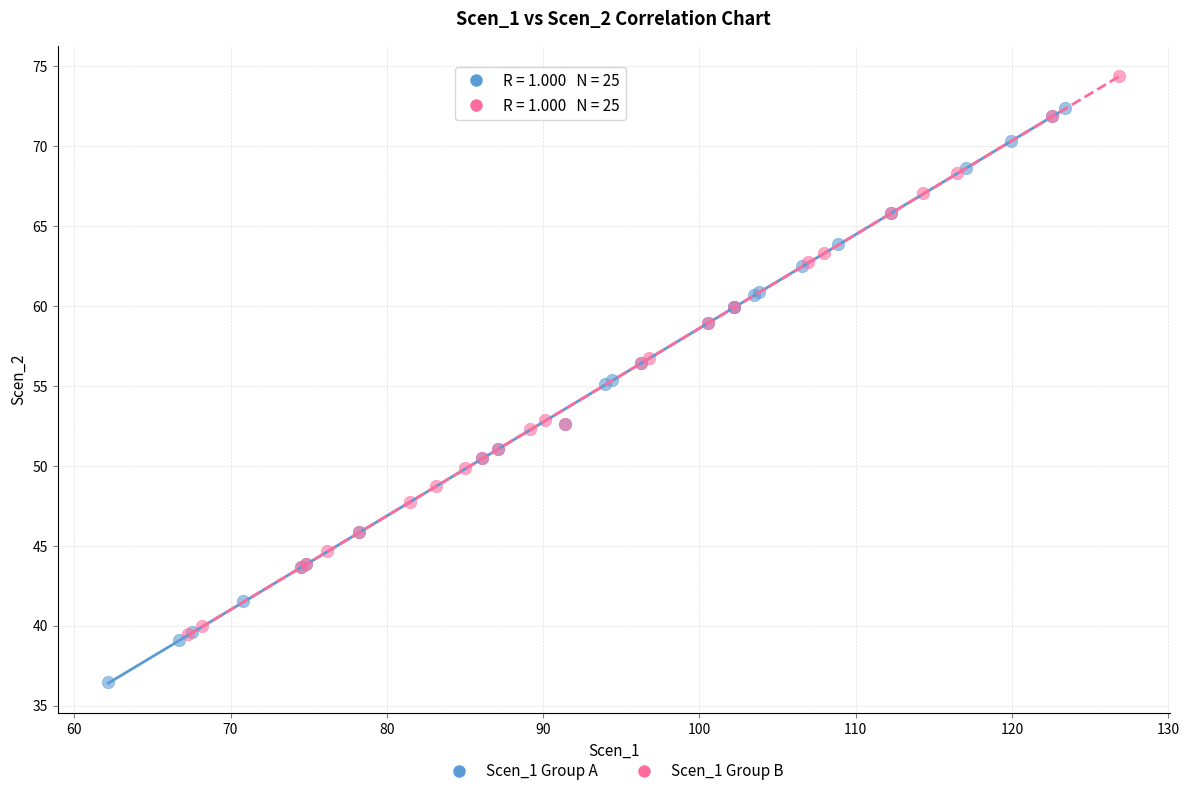

Which series contains the lowest Y value?

Scen_1 Group A